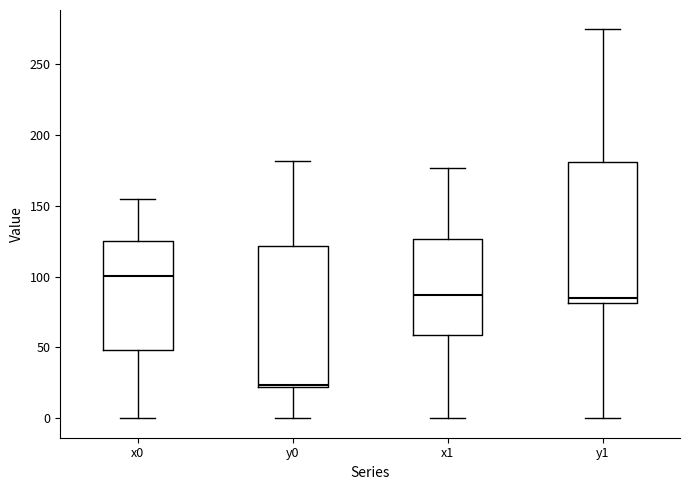

Reading left to right, transcribe this box plot: for each box, give where its median line is, the range the box spans, and where its two whiskers end, as read against the y-axis. The values are not printed on the chart, so give them approximately, as read against the axis.

x0: median 100, box 50 to 125, whiskers 0 to 155
y0: median 25, box 20 to 120, whiskers 0 to 180
x1: median 85, box 60 to 125, whiskers 0 to 175
y1: median 85, box 80 to 180, whiskers 0 to 275